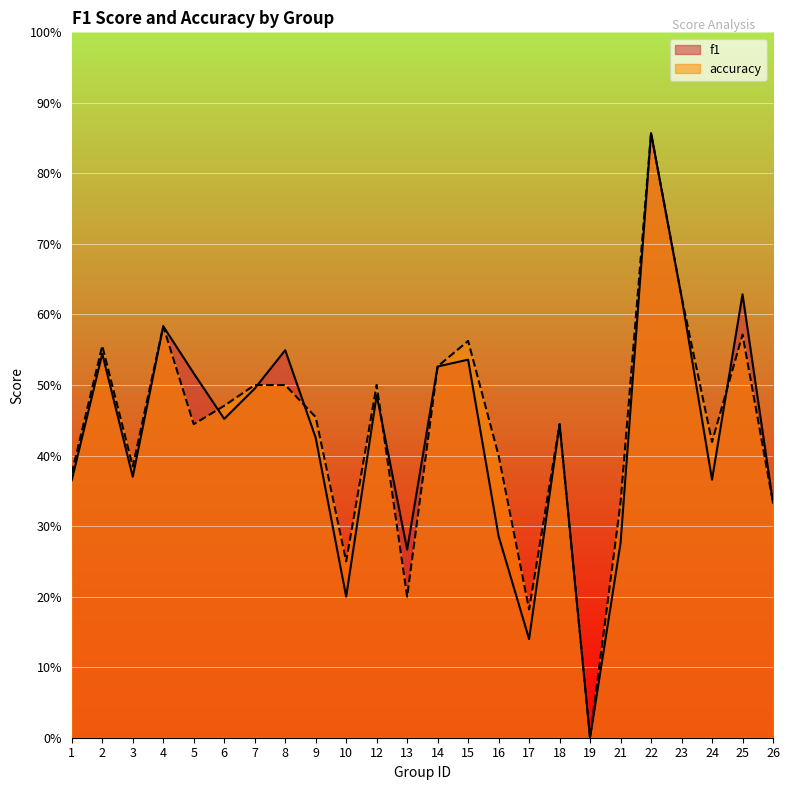

How many data points does each series have?

24